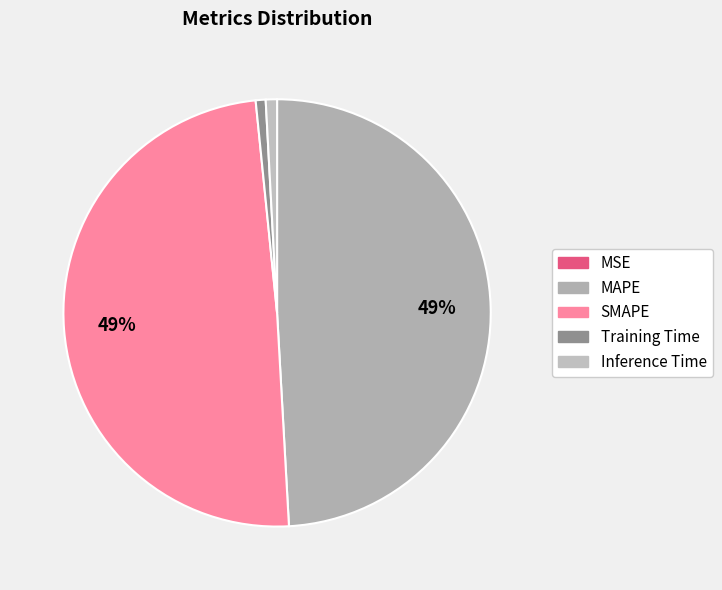

How many slices are in this pie chart?

5